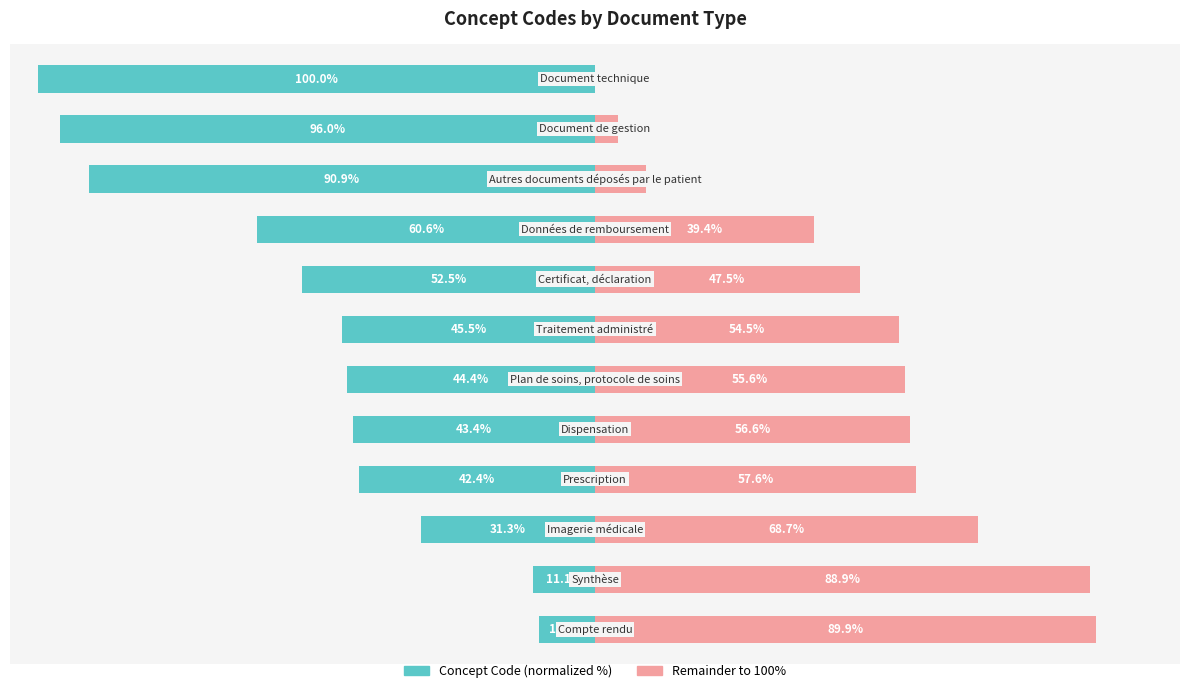

Reading left to right, transcribe all the data shown in this chart.

Concept Code (normalized %): 0=-10.1	1=-11.1	2=-31.3	3=-42.4	4=-43.4	5=-44.4	6=-45.5	7=-52.5	8=-60.6	9=-90.9	10=-96.0	11=-100.0
Remainder to 100%: 0=89.9	1=88.9	2=68.7	3=57.6	4=56.6	5=55.6	6=54.5	7=47.5	8=39.4	9=9.1	10=4.0	11=0.0